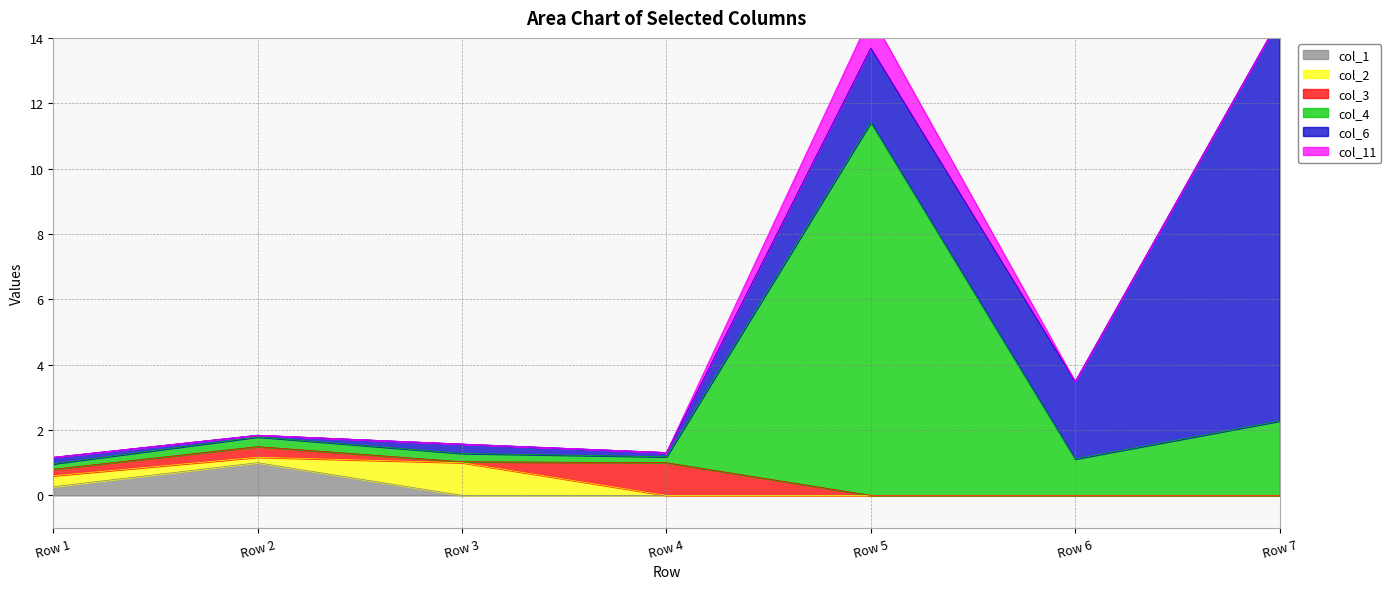

Is the value of col_1 at Row 5 greater than the value of col_3 at Row 4?

No